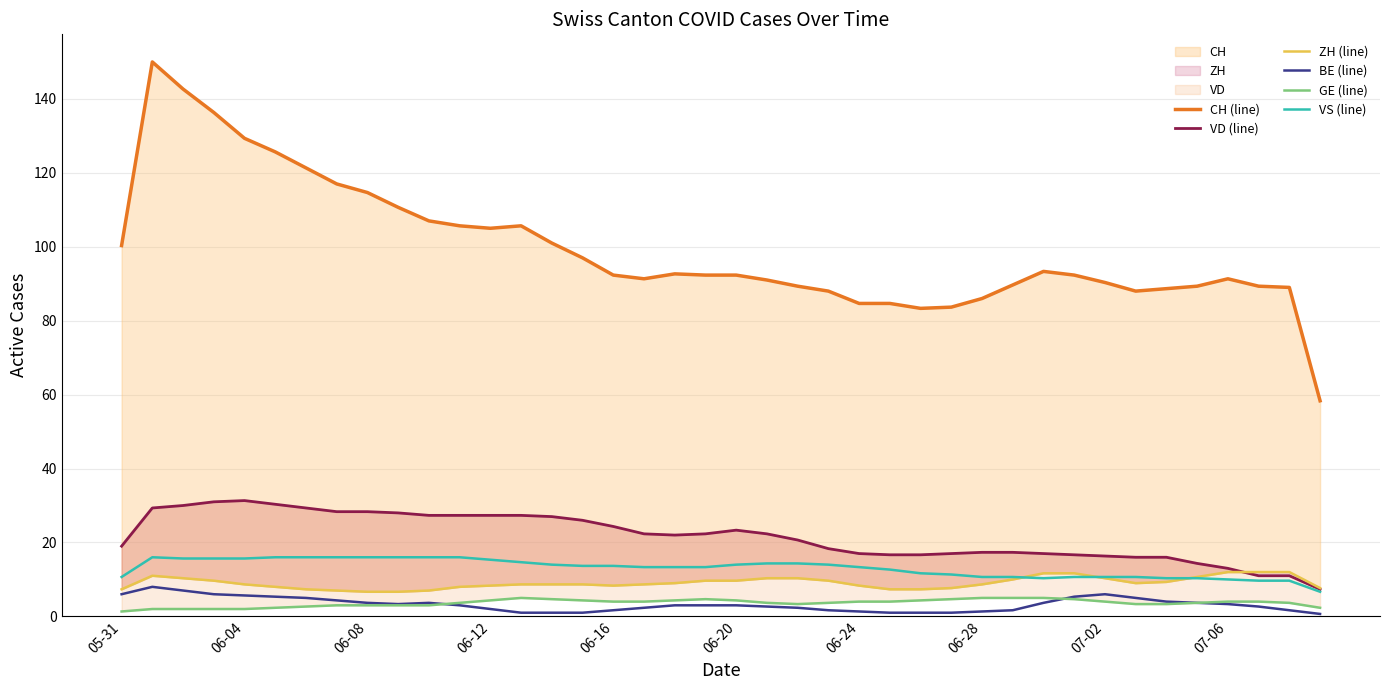

True or false: VS (line) and BE (line) intersect in this chart.

False